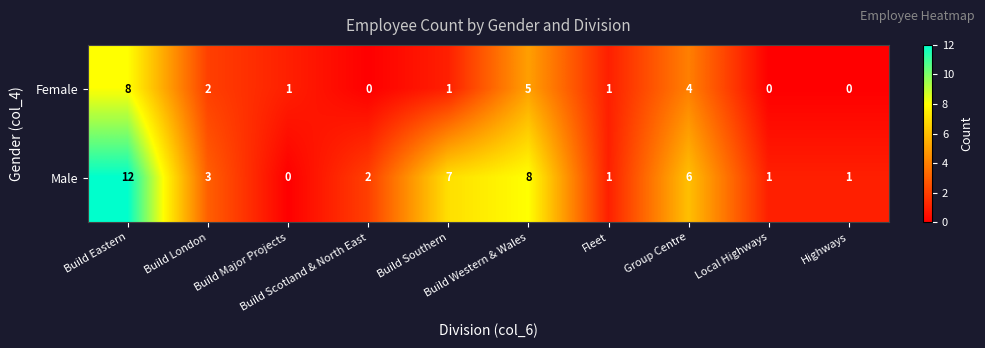

Which series has the largest range (max minus min)?

Male